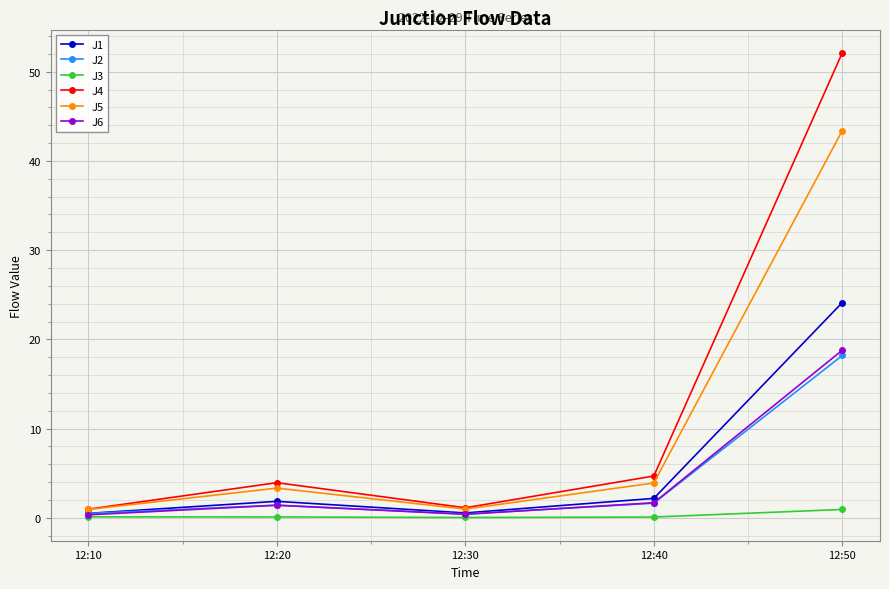

How many lines are shown in the chart?

6